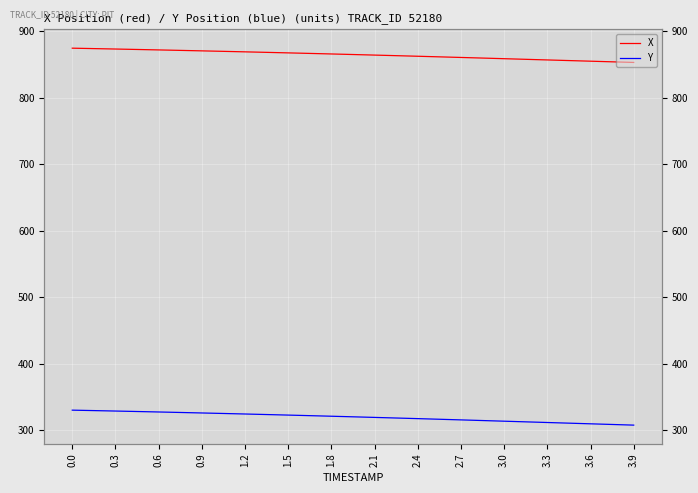

Between 0.6 and 17, which series saw the biggest shift?

Y